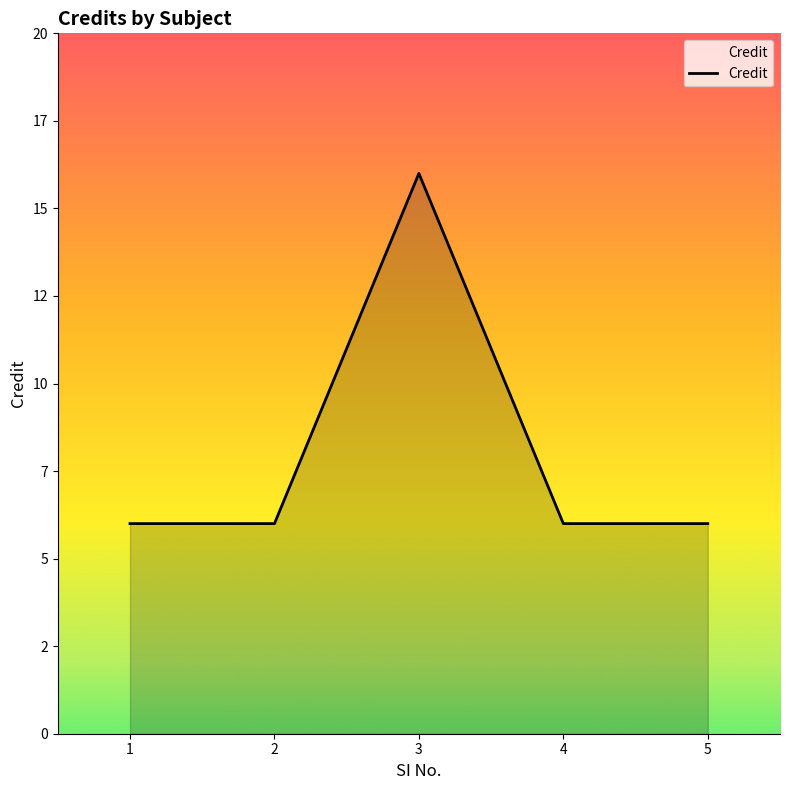

The chart shows a value of 3 at 2. True or false?

False